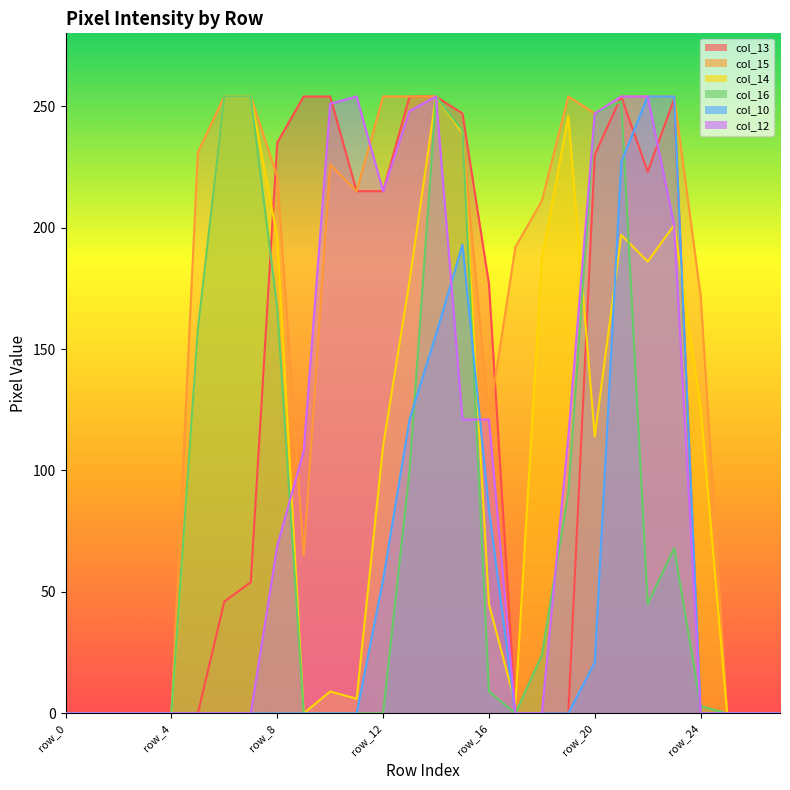

True or false: col_15 and col_10 cross at least once.

False